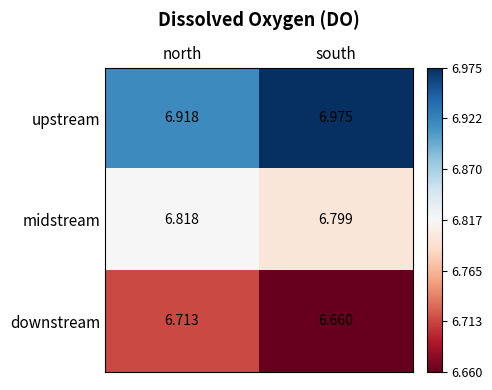

At which category is the sum across all series the highest?

north